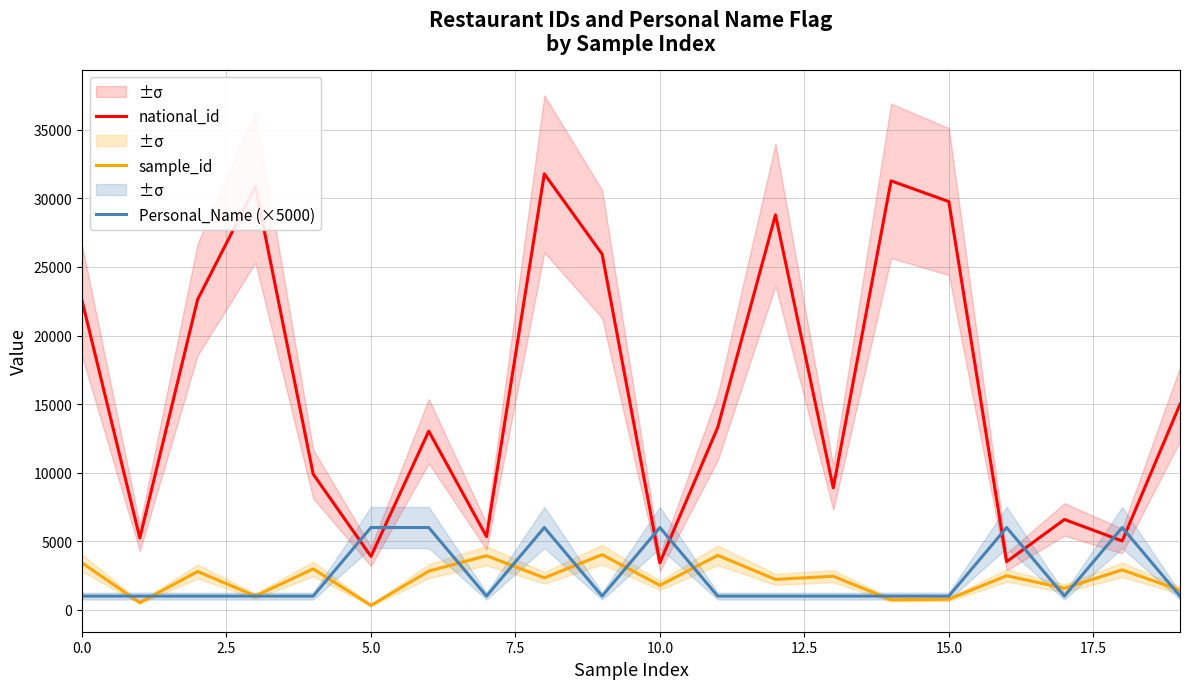

True or false: national_id has more than 1 interior local peaks.

True